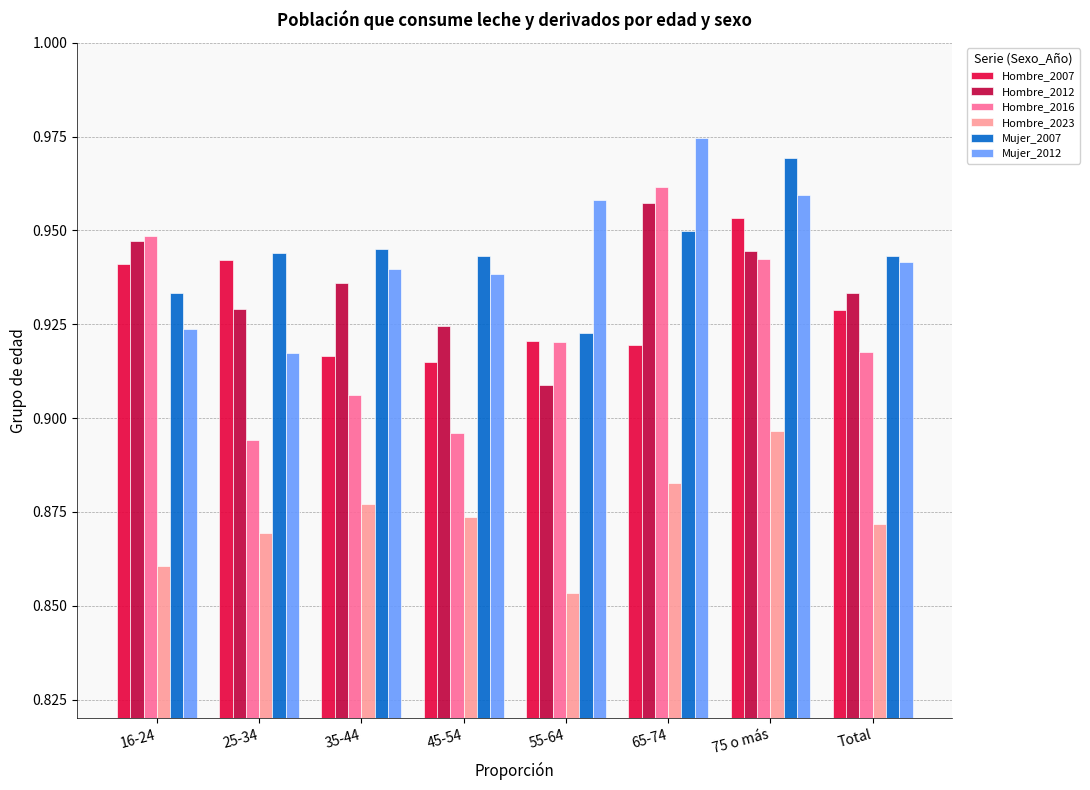

Which label corresponds to the largest value in the chart?

65-74